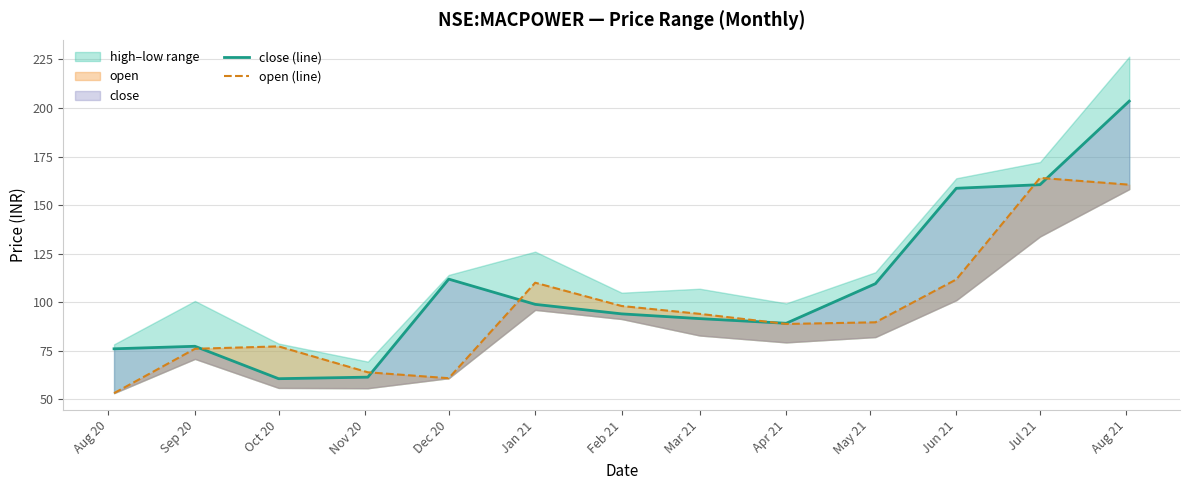

At which label is close (line) closest to 132?

Dec 20